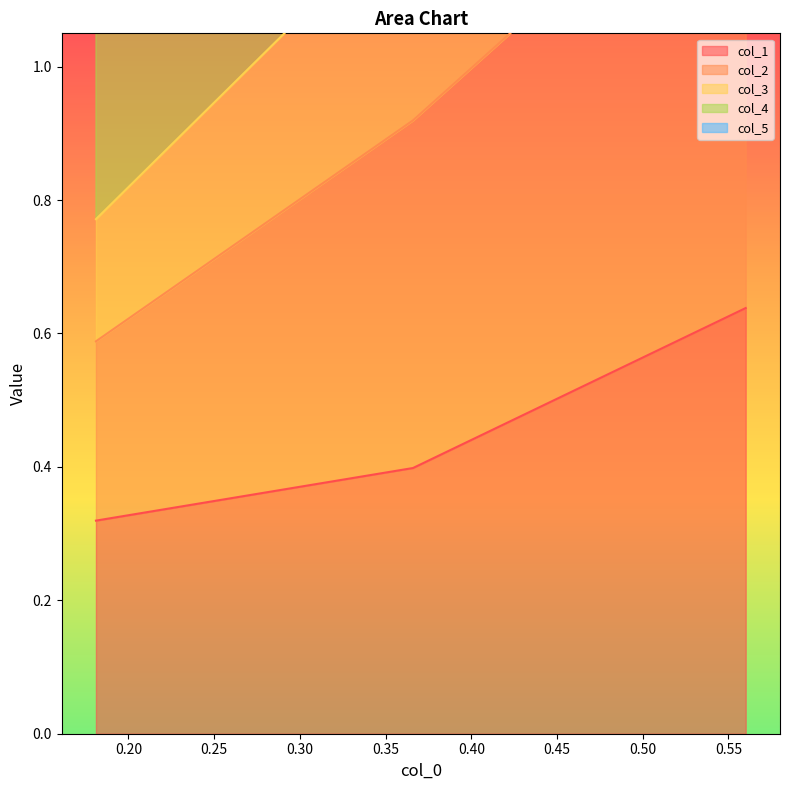

How many col_1 values are between 0 and 1?

3